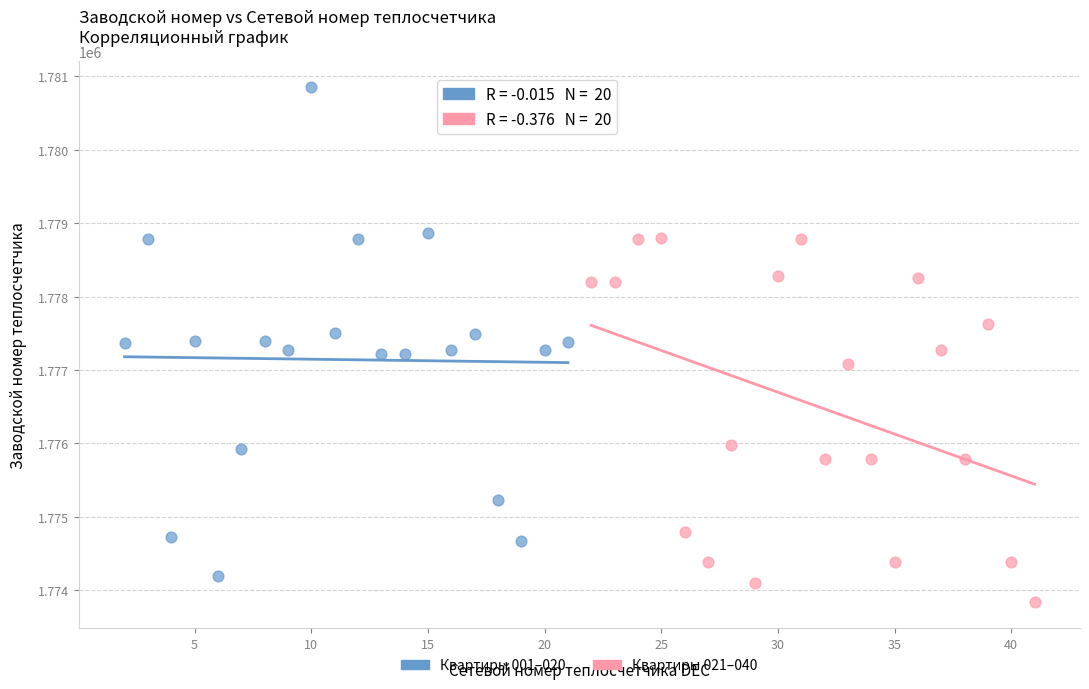

Which series reaches the maximum Y coordinate?

Квартиры 001–020